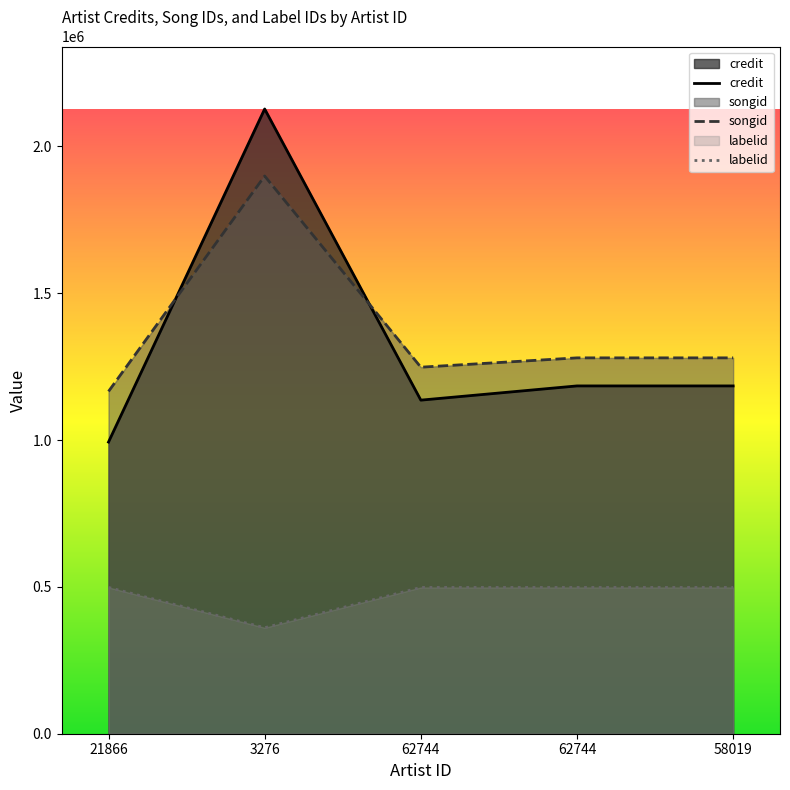

Which series changed the most between 21866 and 62744?

credit